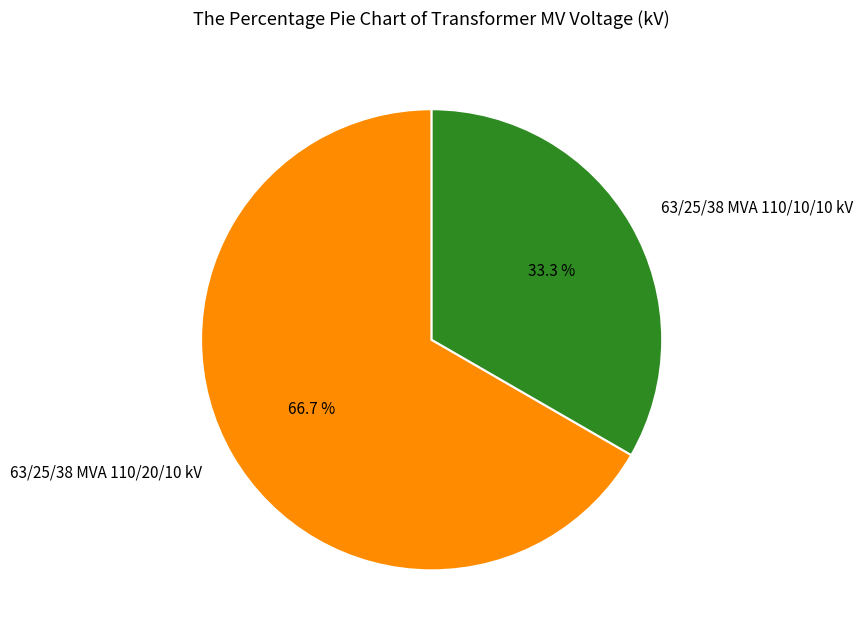

Do 63/25/38 MVA 110/10/10 kV and 63/25/38 MVA 110/20/10 kV together represent more than half of the pie?

Yes